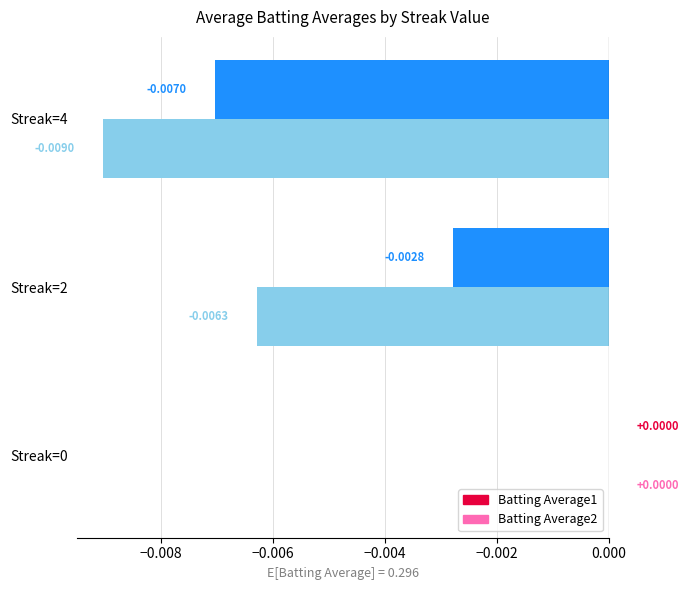

Which series has the largest total across all categories?

Batting Average1